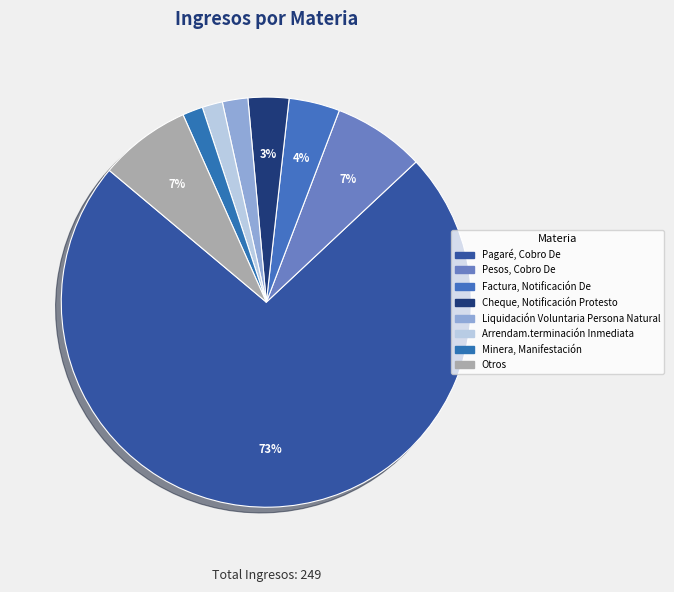

Count the number of slices in the pie.

8